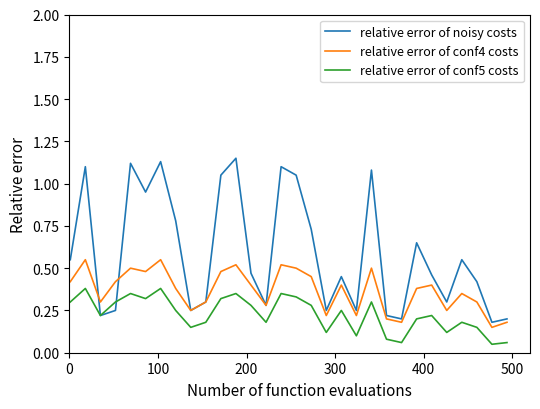

True or false: relative error of conf5 costs and relative error of noisy costs intersect in this chart.

True